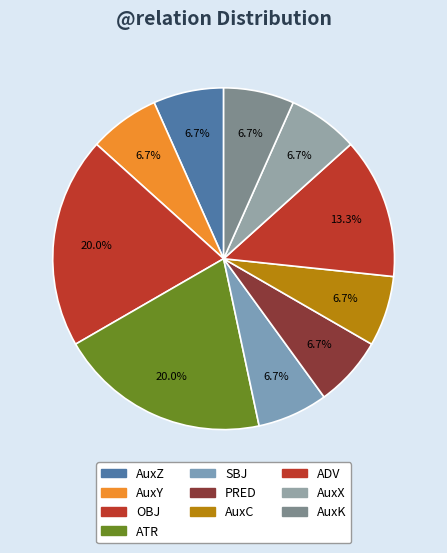

True or false: AuxX accounts for 16% of the total.

False